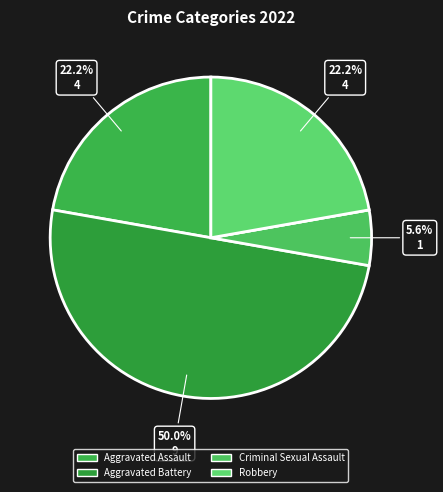

Which category has the biggest portion of the pie?

Aggravated Battery